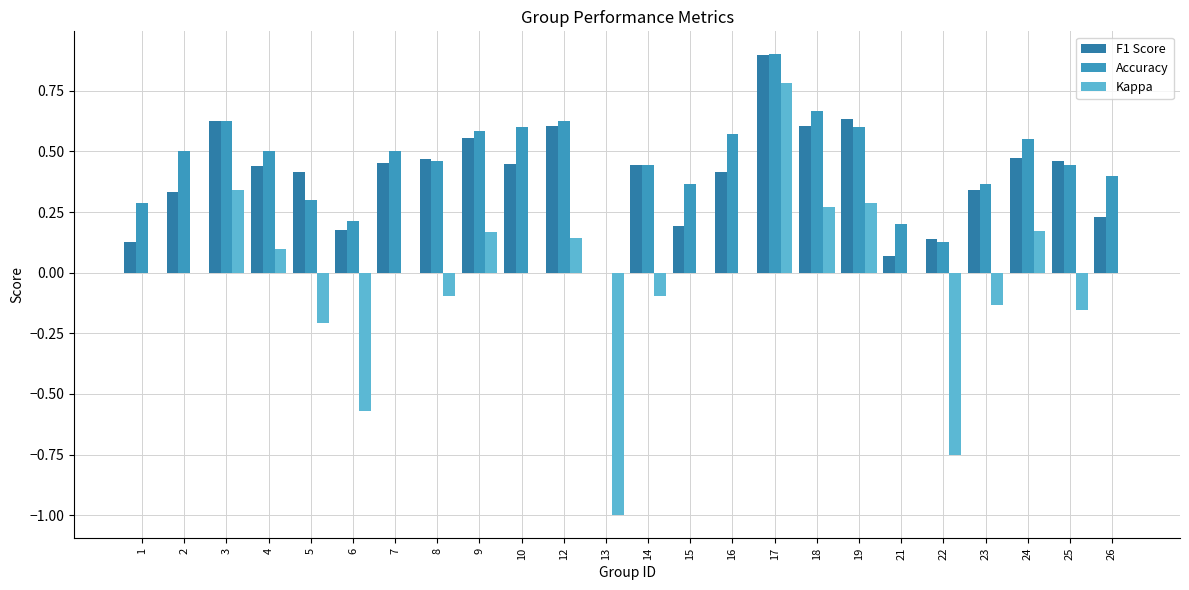

Are the bars horizontal?

No